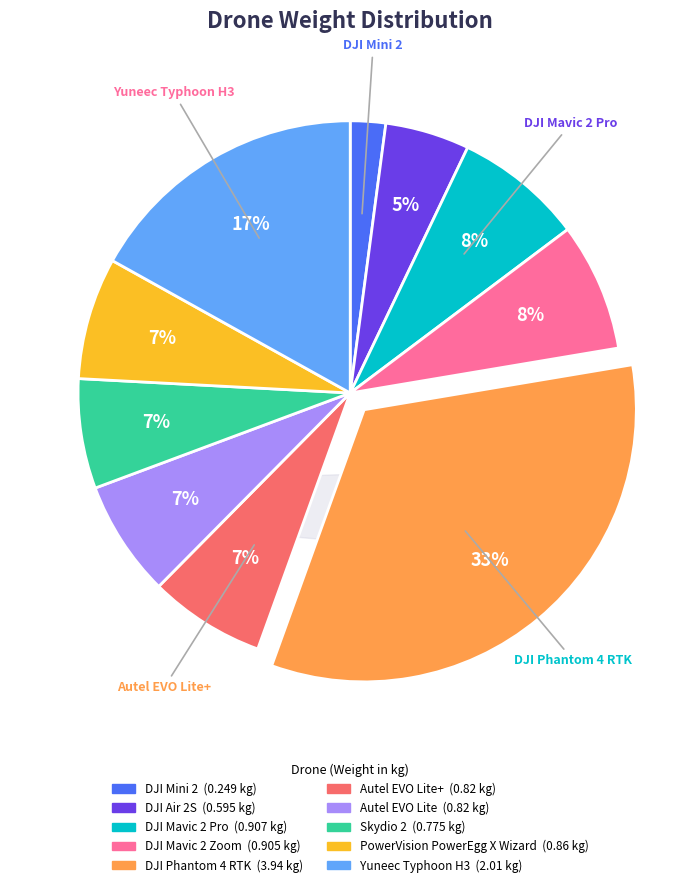

What percentage is the PowerVision PowerEgg X Wizard slice, to the nearest percent?

7%